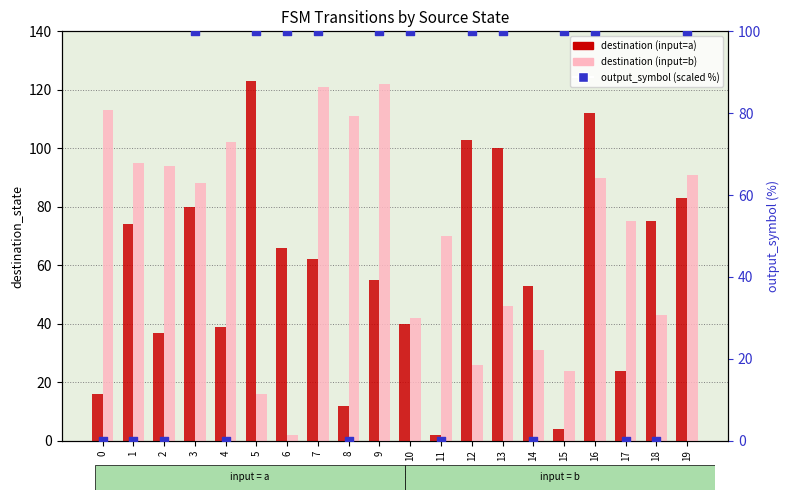

What are all the series names shown in the legend?

destination (input=a), destination (input=b), output_symbol (scaled %)